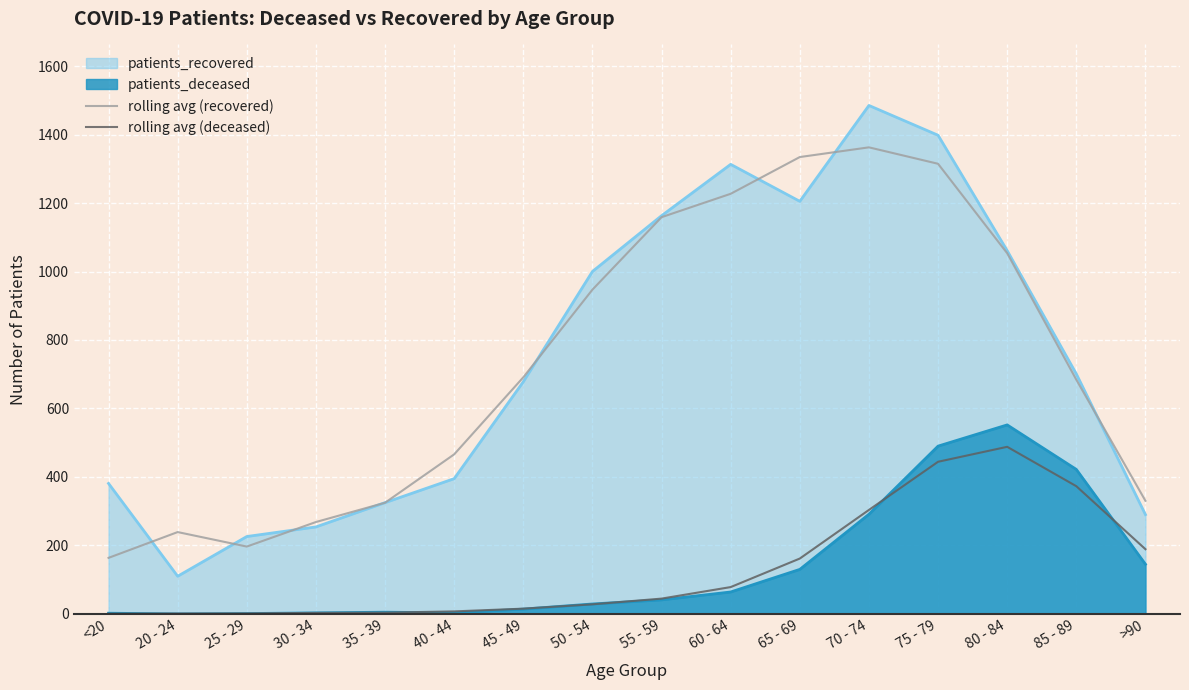

Is it true that rolling avg (deceased) equals 72.8 at 65 - 69?

False